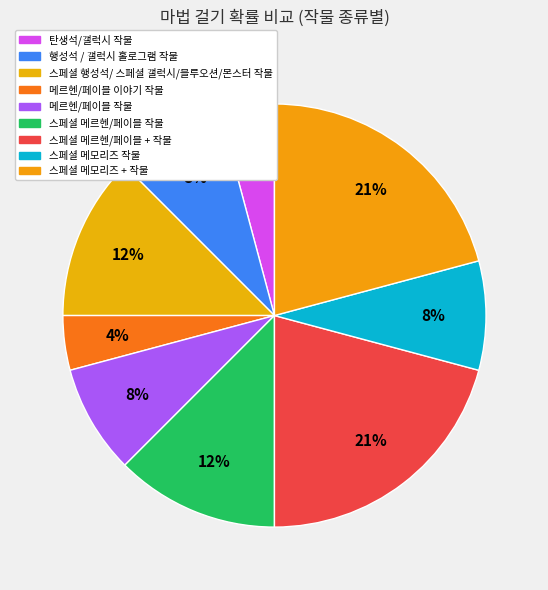

How many slices are in this pie chart?

9